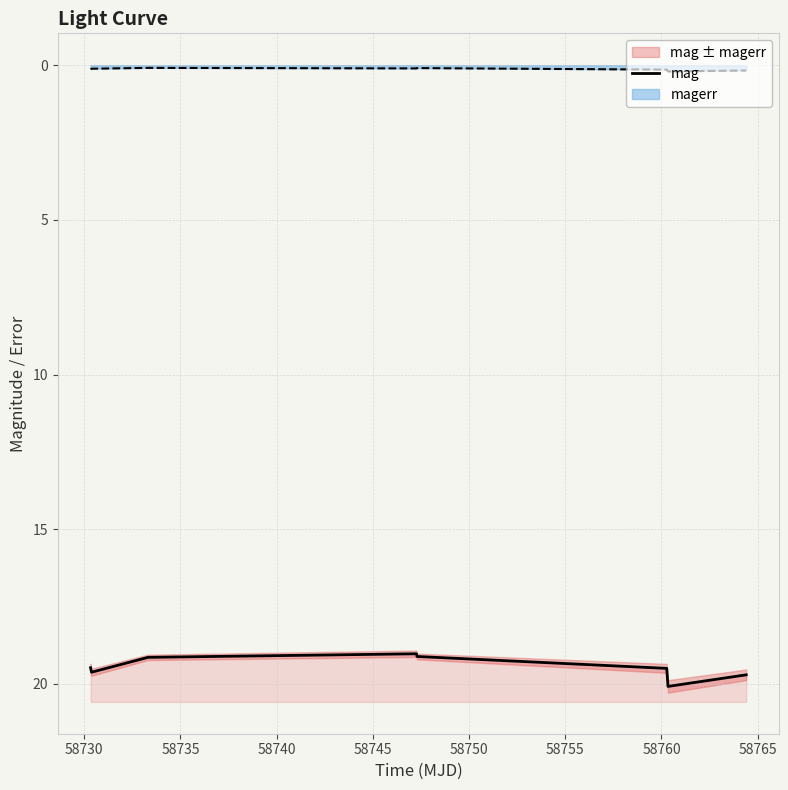

What is the average value?

19.5